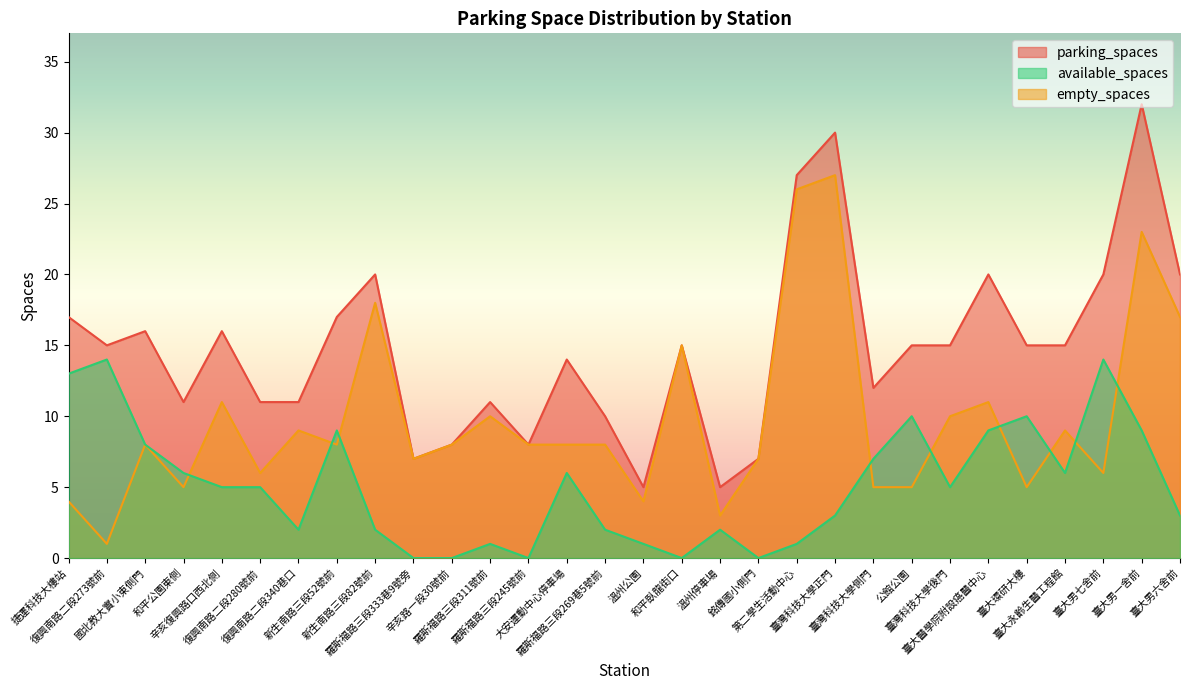

What is the label of the 27th point from the right?

和平公園東側